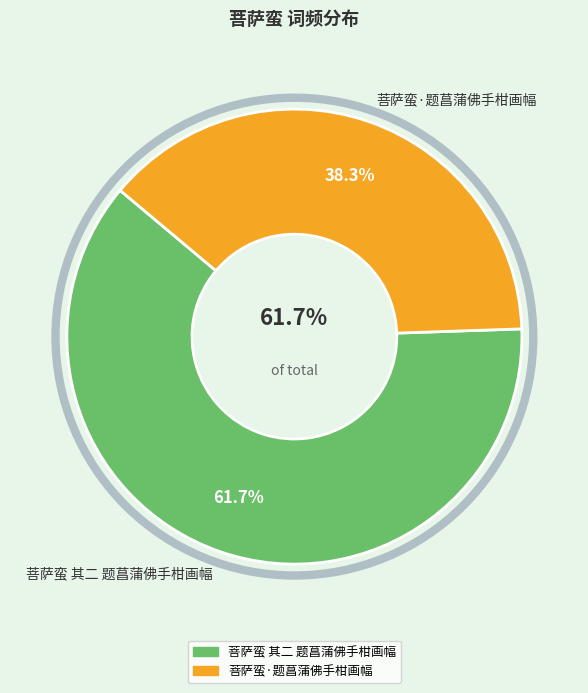

What is the change in value from 菩萨蛮 其二 题菖蒲佛手柑画幅 to 菩萨蛮·题菖蒲佛手柑画幅?

-159212